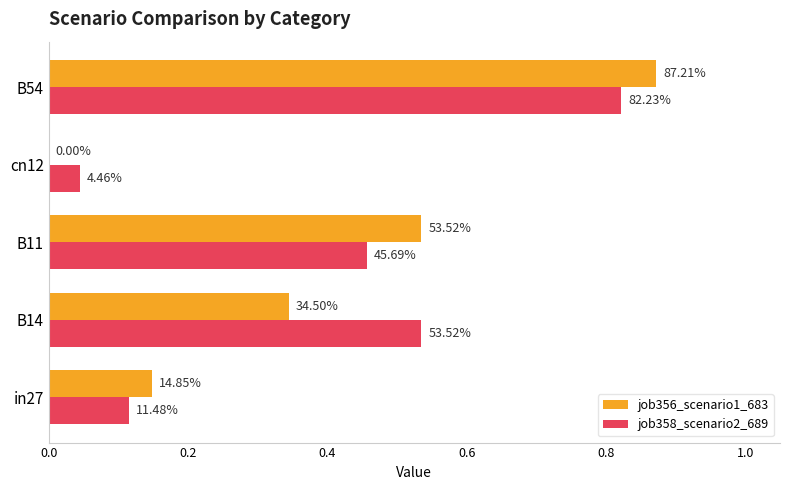

What are all the series names shown in the legend?

job356_scenario1_683, job358_scenario2_689